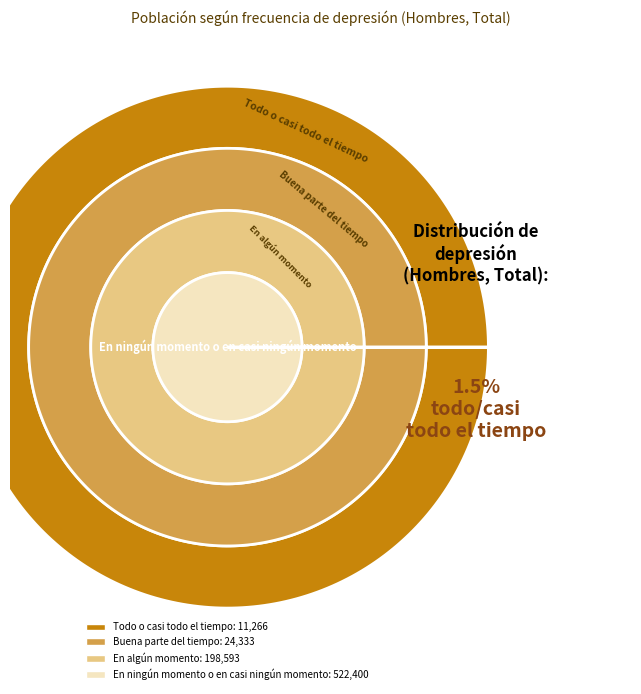

Which slice is the largest?

En ningún momento o en casi ningún momento